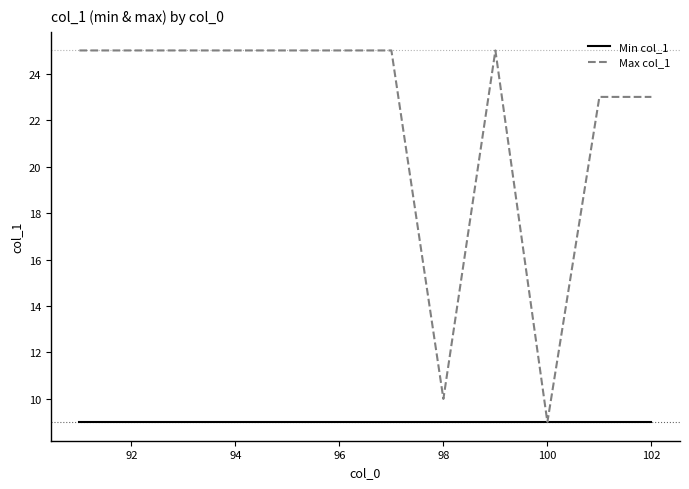

What are all the series names shown in the legend?

Min col_1, Max col_1